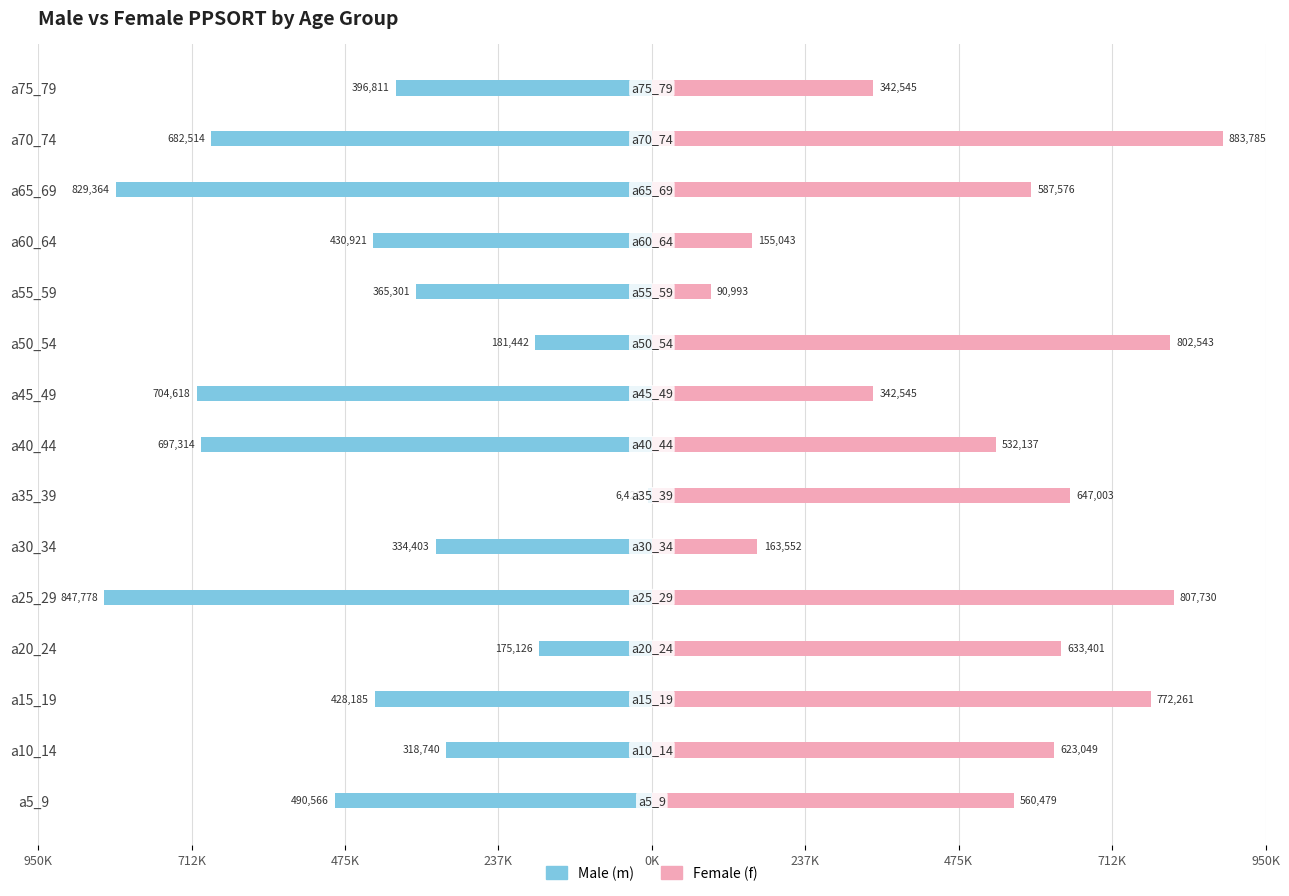

Is it true that m equals -93969 at a55_59?

False